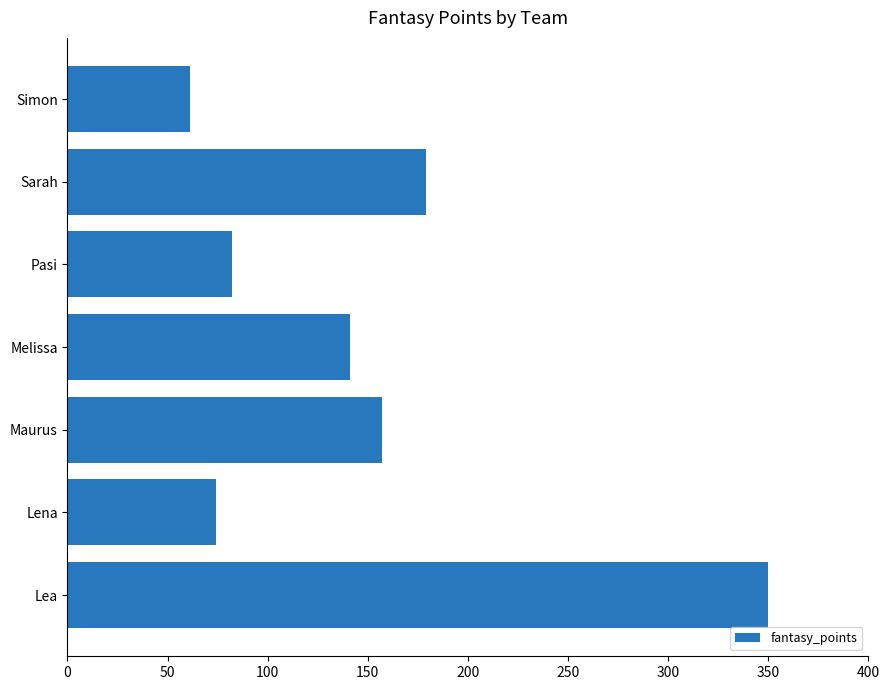

What is the ratio of the value at Sarah to the value at Lea?

0.5